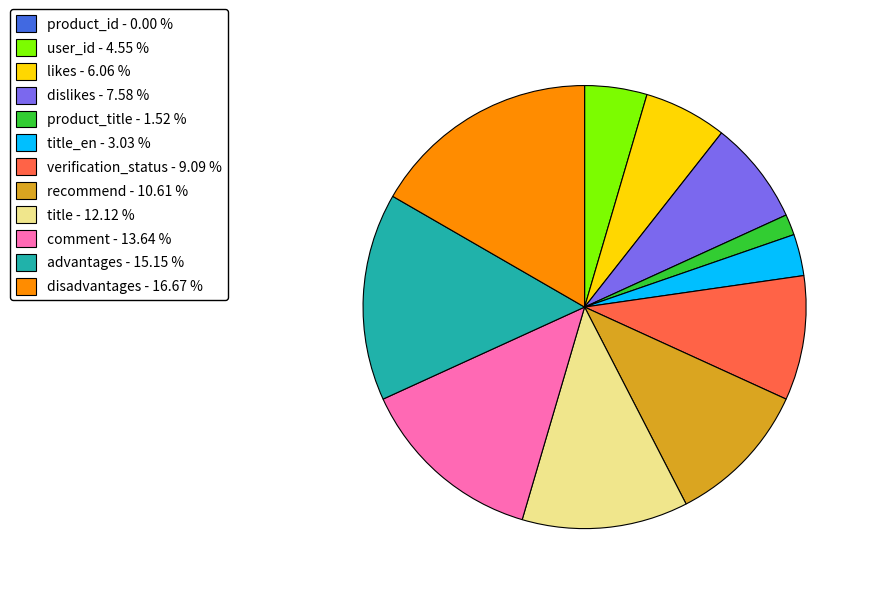

Approximately how many times larger is the value at title_en - 3.03 % compared to likes - 6.06 %?

0.5